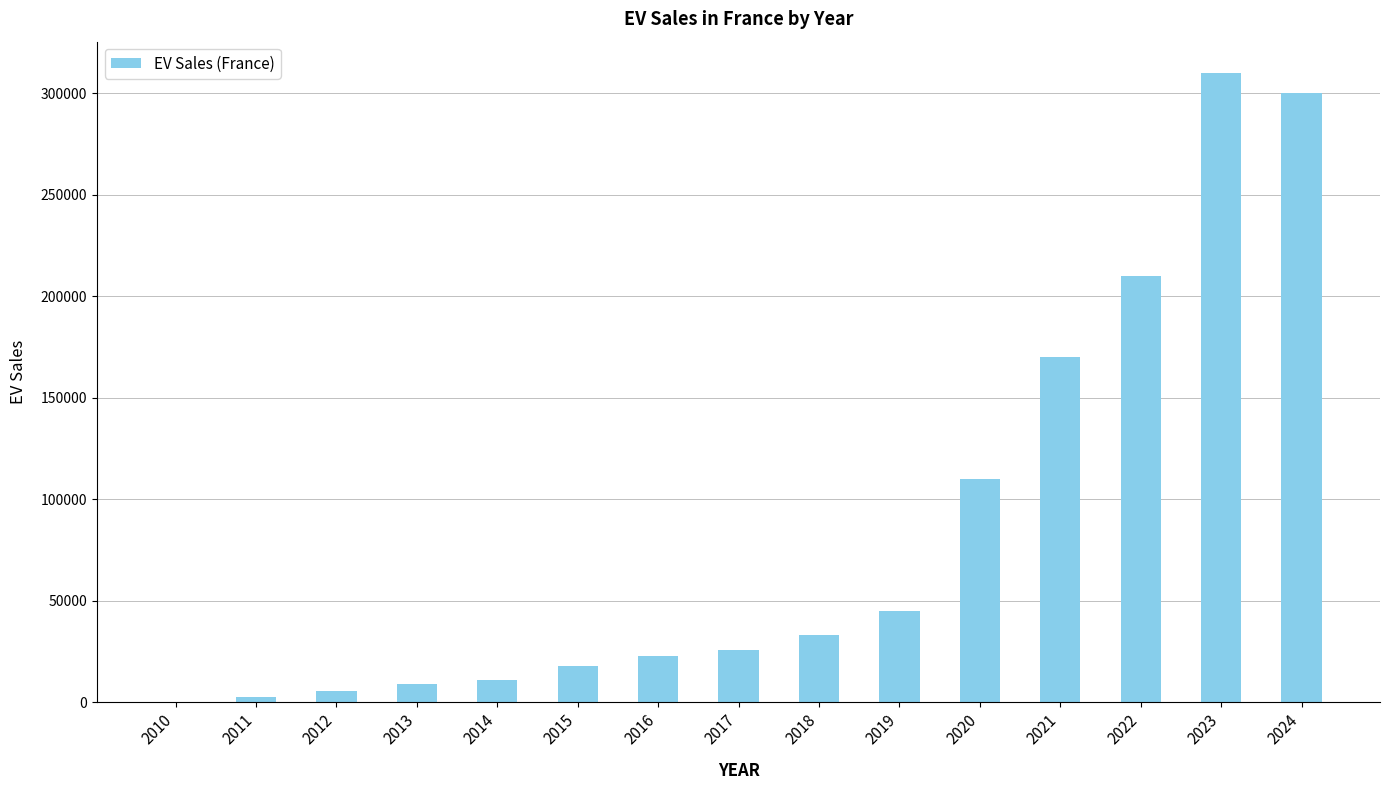

Count the number of data series in this chart.

1